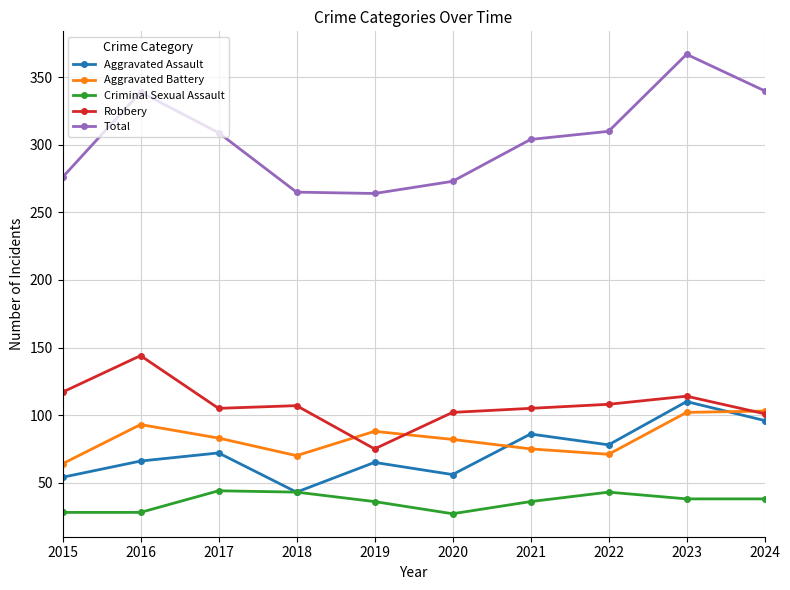

What is the difference between the highest and lowest values at 2024?

302